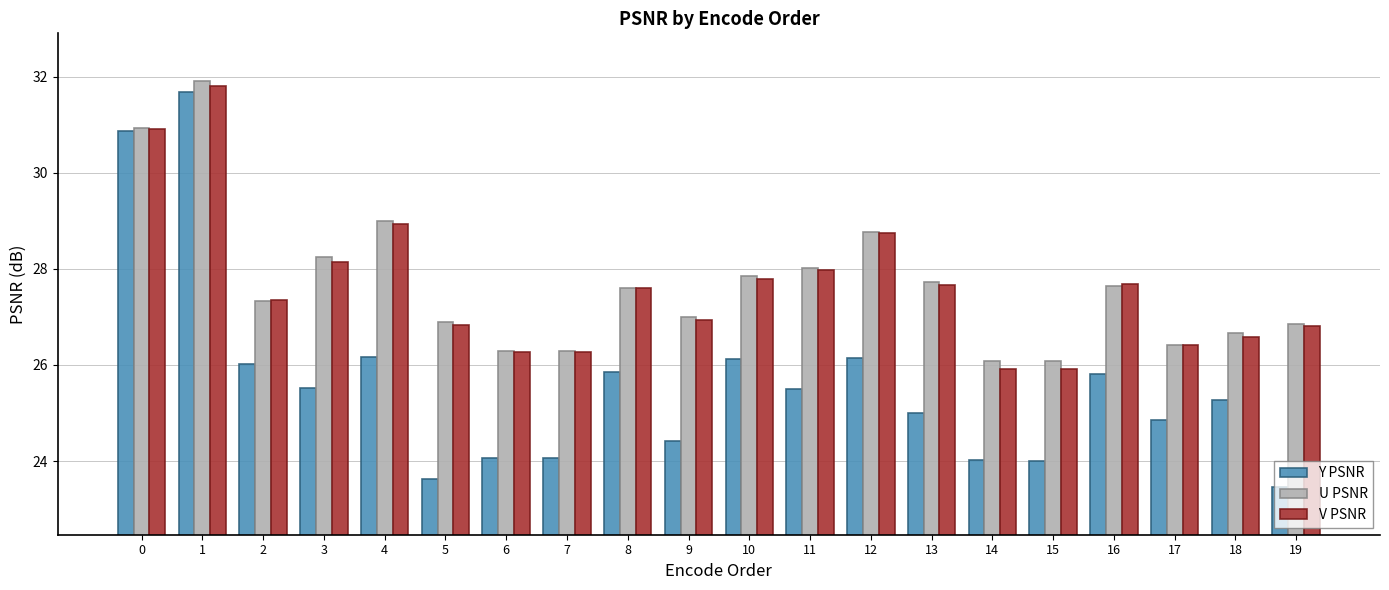

What is the sum of all V PSNR values?

552.6